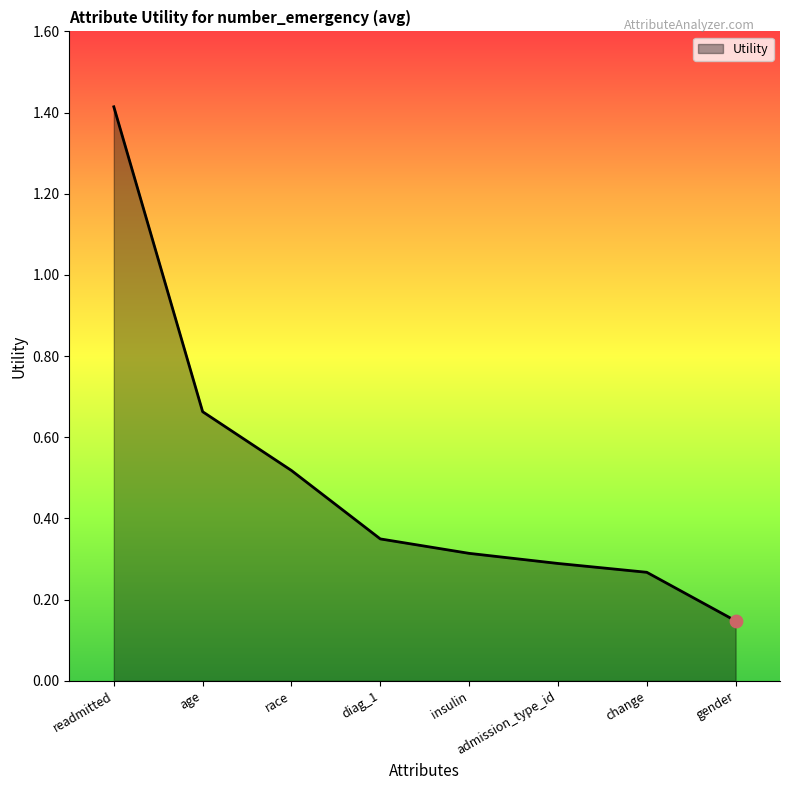

What is the ratio of the value at change to the value at readmitted?

0.2